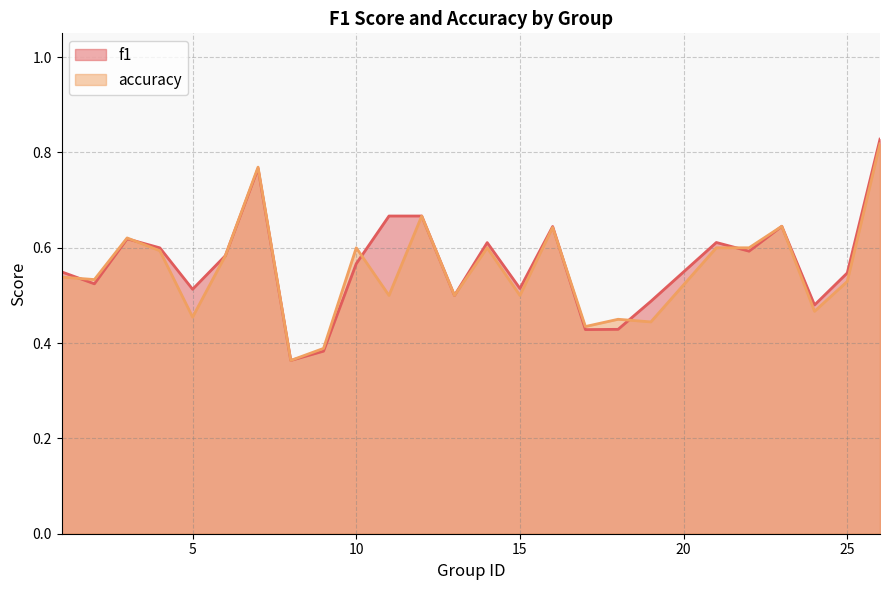

In accuracy, how many points are lower than both neighbors (excluding endpoints)?

9